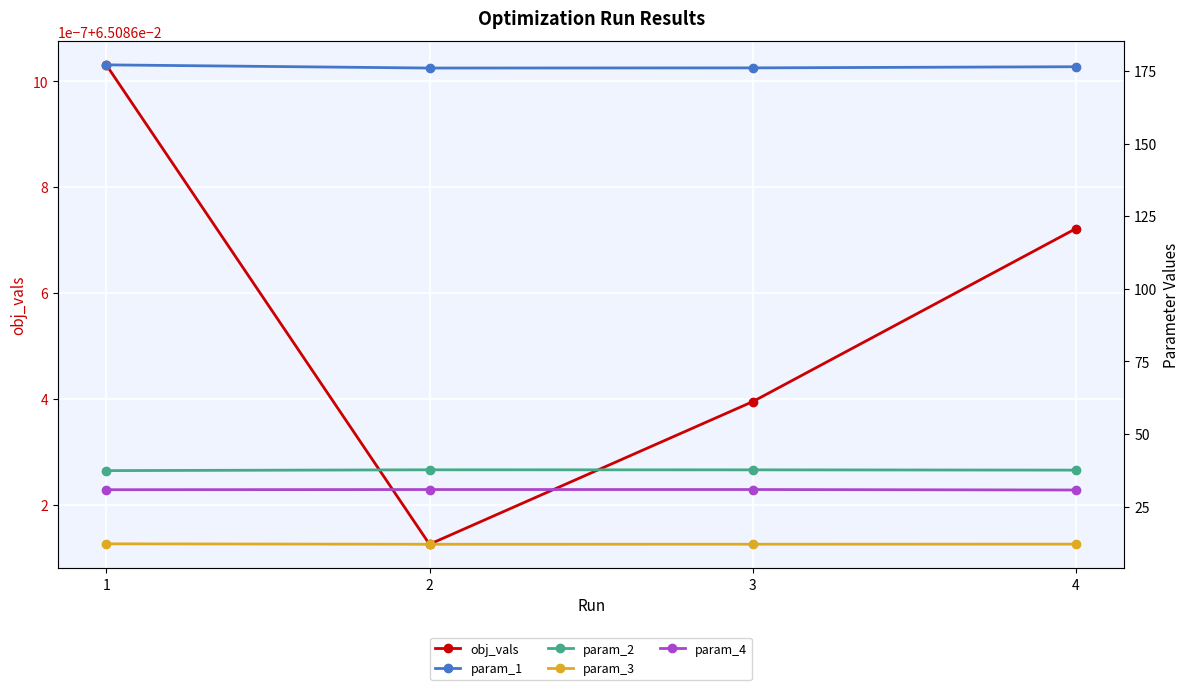

True or false: param_4 and obj_vals cross at least once.

False